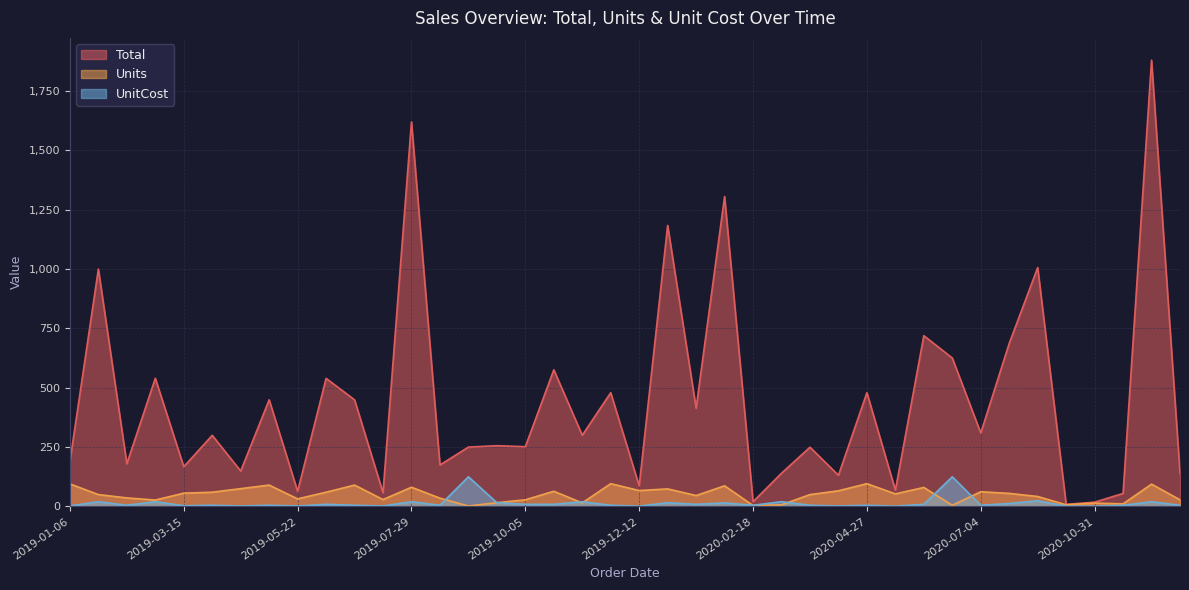

Does the chart have visible grid lines?

Yes